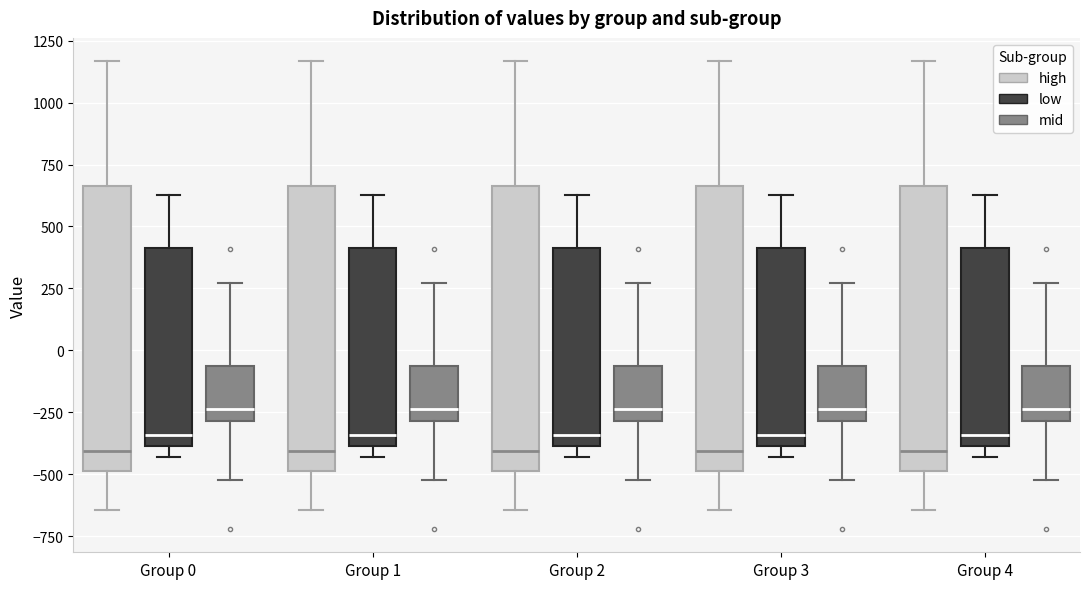

Reading left to right, read every box against the y-axis: the position of its median line, the range the box covers, and the ends of its whiskers. The values are not printed on the chart, so give them approximately, as read against the axis.

Group 0 (high): median -400, box -500 to 650, whiskers -650 to 1150
Group 0 (low): median -350, box -400 to 400, whiskers -450 to 650
Group 0 (mid): median -250, box -300 to -50, whiskers -500 to 250
Group 1 (high): median -400, box -500 to 650, whiskers -650 to 1150
Group 1 (low): median -350, box -400 to 400, whiskers -450 to 650
Group 1 (mid): median -250, box -300 to -50, whiskers -500 to 250
Group 2 (high): median -400, box -500 to 650, whiskers -650 to 1150
Group 2 (low): median -350, box -400 to 400, whiskers -450 to 650
Group 2 (mid): median -250, box -300 to -50, whiskers -500 to 250
Group 3 (high): median -400, box -500 to 650, whiskers -650 to 1150
Group 3 (low): median -350, box -400 to 400, whiskers -450 to 650
Group 3 (mid): median -250, box -300 to -50, whiskers -500 to 250
Group 4 (high): median -400, box -500 to 650, whiskers -650 to 1150
Group 4 (low): median -350, box -400 to 400, whiskers -450 to 650
Group 4 (mid): median -250, box -300 to -50, whiskers -500 to 250